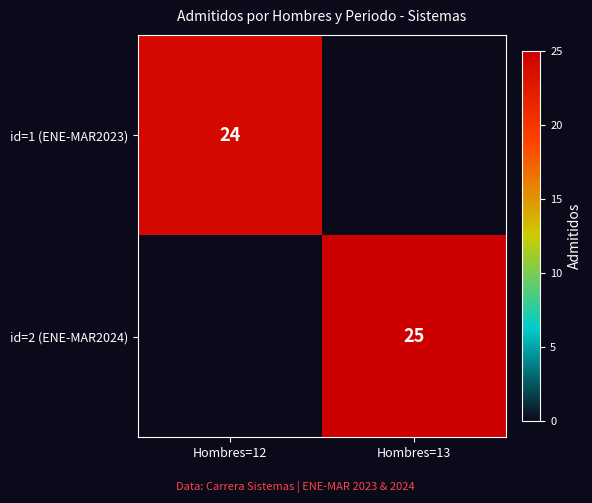

Is it true that id=2 (ENE-MAR2024) equals 34 at Hombres=13?

False